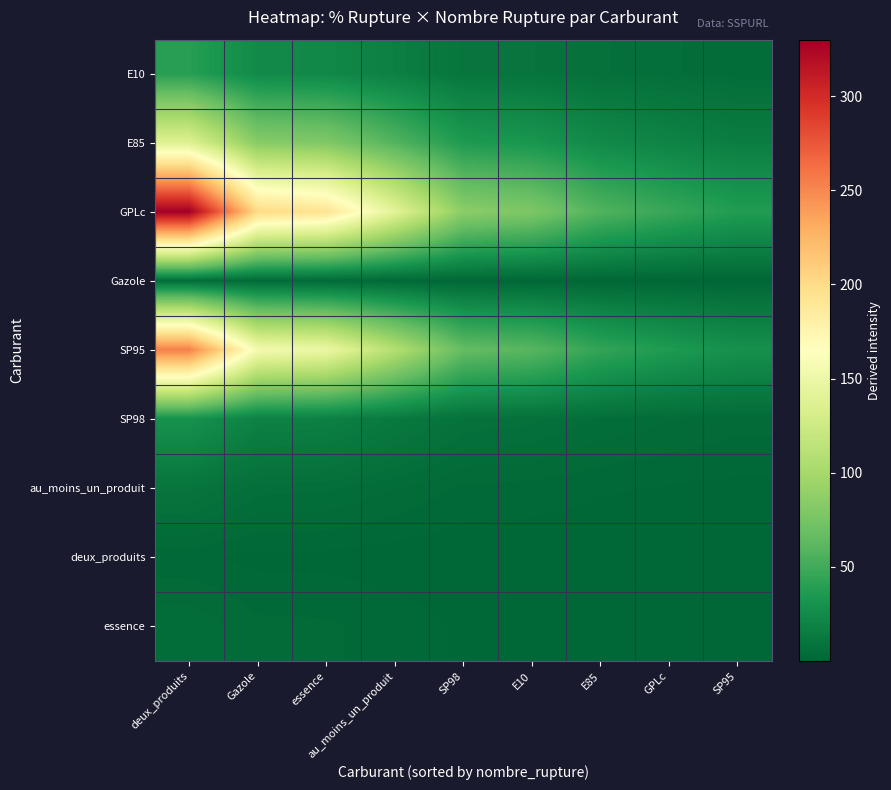

Reading left to right, list all the values displayed in this chart.

E10: deux_produits=39.3	Gazole=24.1	essence=23.0	au_moins_un_produit=16.8	SP98=10.2	E10=9.3	E85=6.8	GPLc=5.6	SP95=4.4
E85: deux_produits=136.8	Gazole=83.7	essence=79.9	au_moins_un_produit=58.3	SP98=35.6	E10=32.5	E85=23.7	GPLc=19.4	SP95=15.3
GPLc: deux_produits=329.9	Gazole=201.7	essence=192.7	au_moins_un_produit=140.5	SP98=85.7	E10=78.3	E85=57.2	GPLc=46.7	SP95=37.0
Gazole: deux_produits=4.6	Gazole=2.8	essence=2.7	au_moins_un_produit=2.0	SP98=1.2	E10=1.1	E85=0.8	GPLc=0.7	SP95=0.5
SP95: deux_produits=254.8	Gazole=155.8	essence=148.8	au_moins_un_produit=108.6	SP98=66.2	E10=60.5	E85=44.2	GPLc=36.1	SP95=28.6
SP98: deux_produits=29.6	Gazole=18.1	essence=17.3	au_moins_un_produit=12.6	SP98=7.7	E10=7.0	E85=5.1	GPLc=4.2	SP95=3.3
au_moins_un_produit: deux_produits=9.6	Gazole=5.8	essence=5.6	au_moins_un_produit=4.1	SP98=2.5	E10=2.3	E85=1.7	GPLc=1.4	SP95=1.1
deux_produits: deux_produits=1.7	Gazole=1.1	essence=1.0	au_moins_un_produit=0.7	SP98=0.4	E10=0.4	E85=0.3	GPLc=0.2	SP95=0.2
essence: deux_produits=5.1	Gazole=3.1	essence=3.0	au_moins_un_produit=2.2	SP98=1.3	E10=1.2	E85=0.9	GPLc=0.7	SP95=0.6